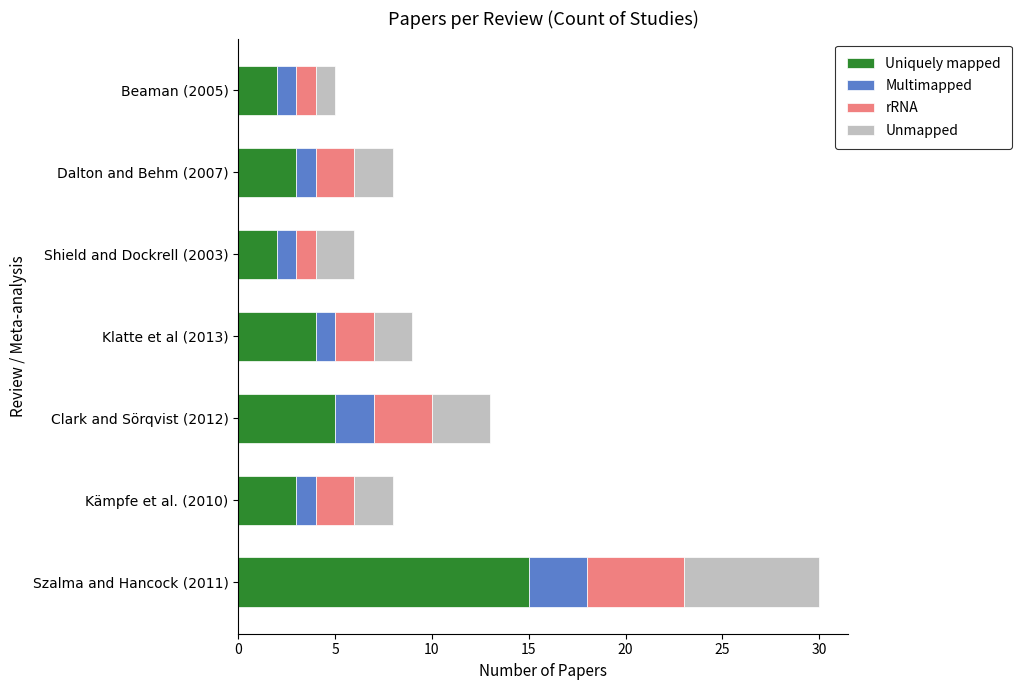

What is the minimum value for Uniquely mapped?

2